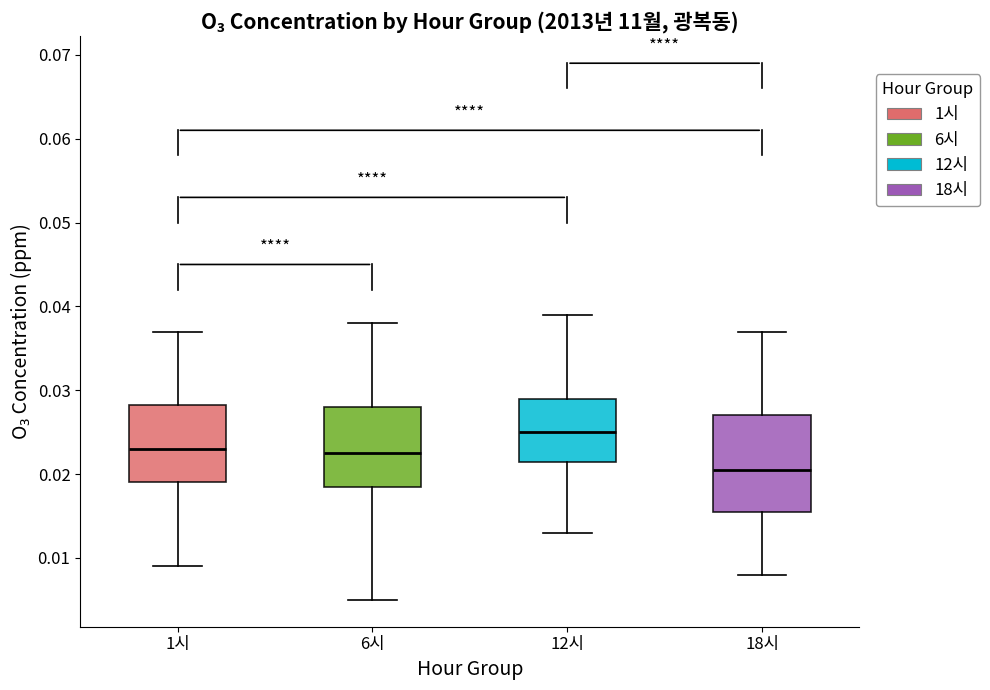

Where is the upper edge of the box for 6시 on the y-axis? The values are not printed on the chart, so give them approximately, as read against the axis.

0.028